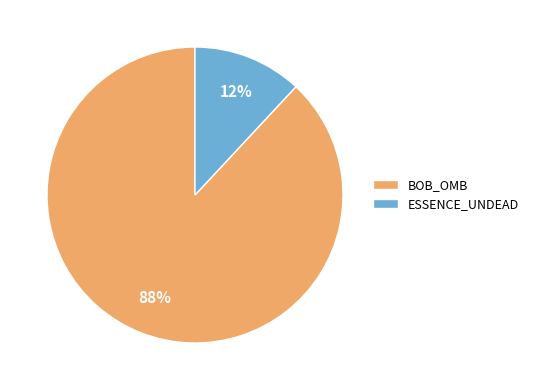

Which category has the biggest portion of the pie?

BOB_OMB